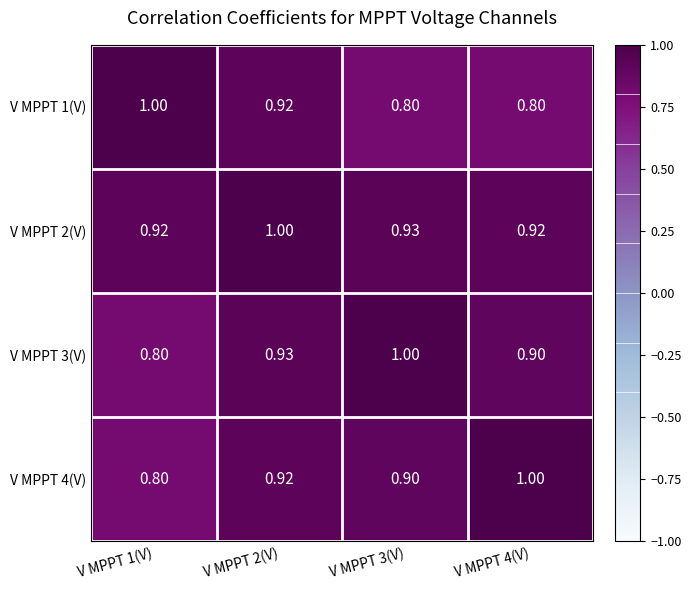

How many series are shown in this chart?

4